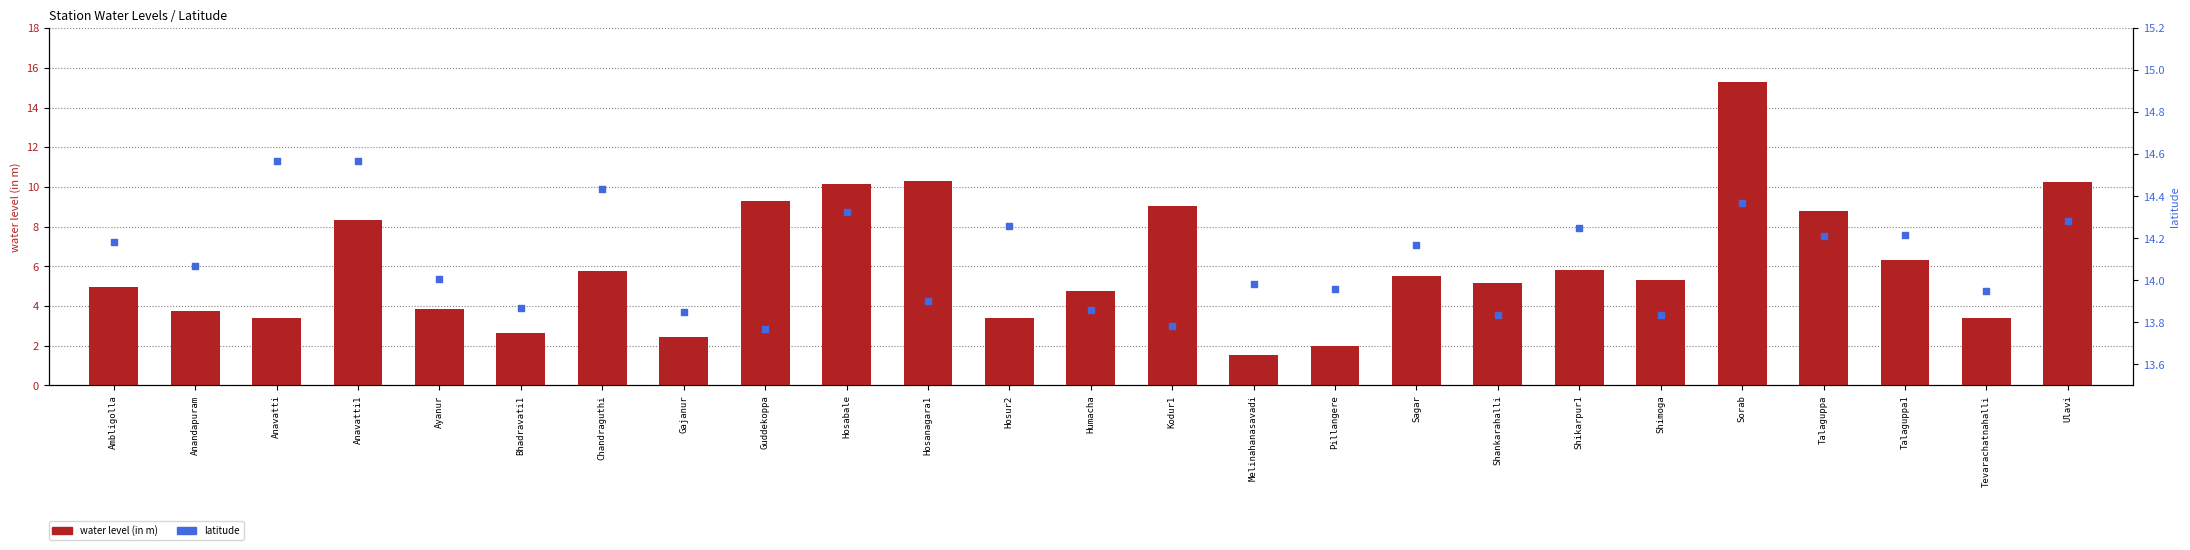

Which series reaches the minimum Y coordinate?

water level (in m)